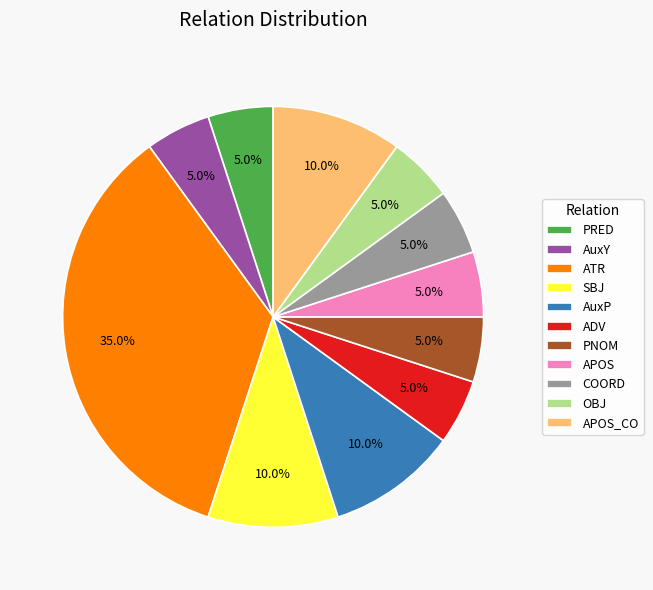

Does AuxP account for over 50% of the chart?

No